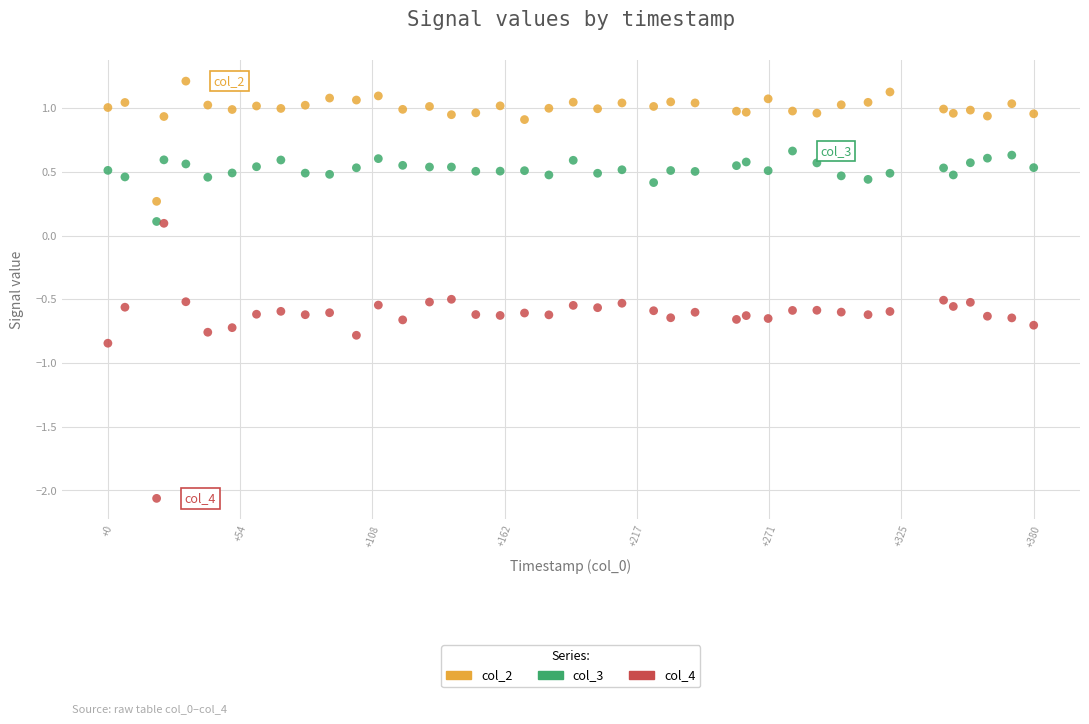

Which series has the widest spread of Y values?

col_4